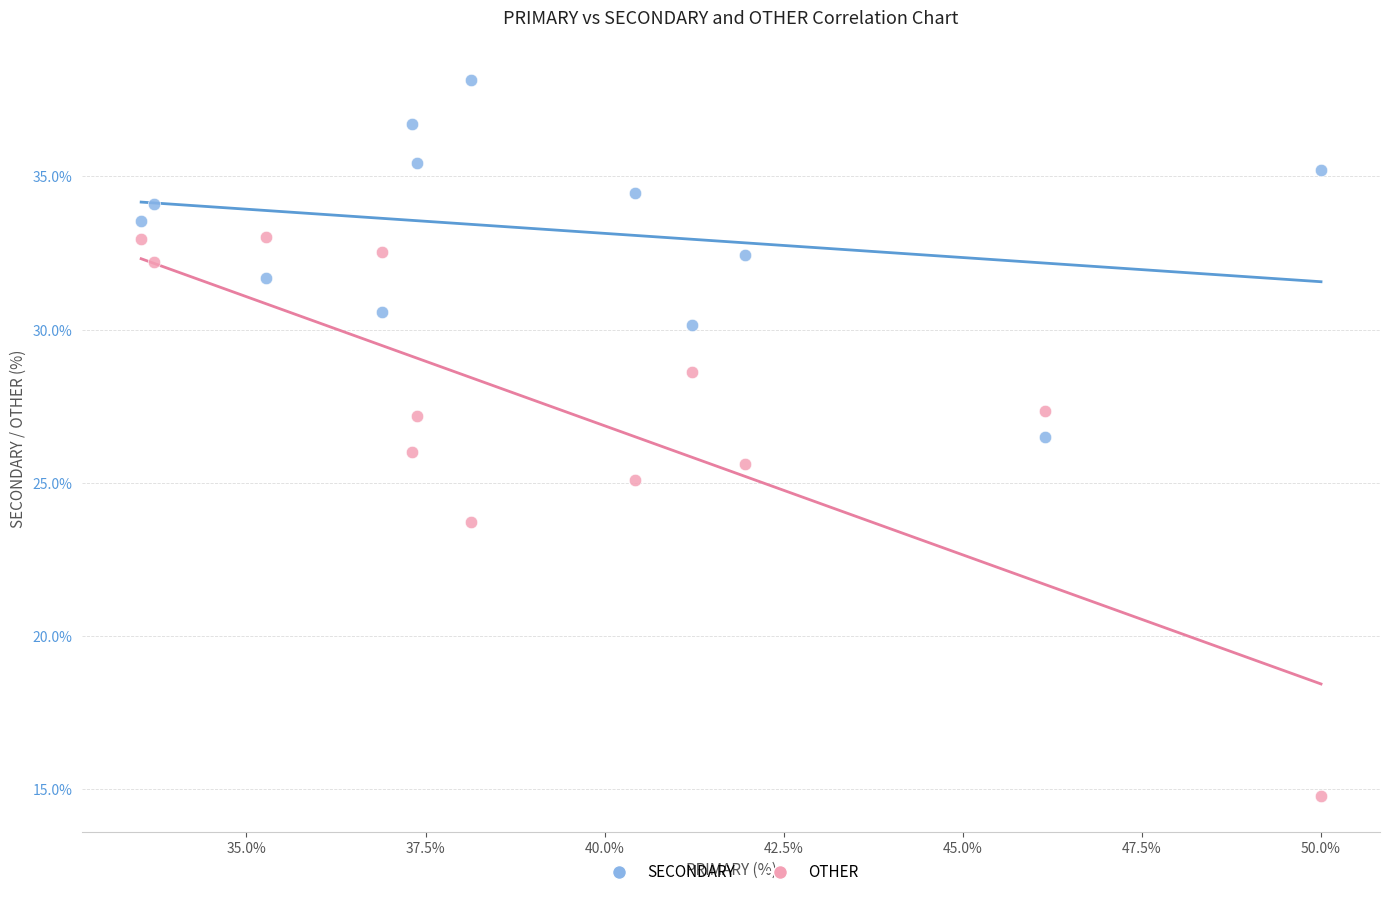

What is the X range (max minus min) for the scatter plot?

16.5